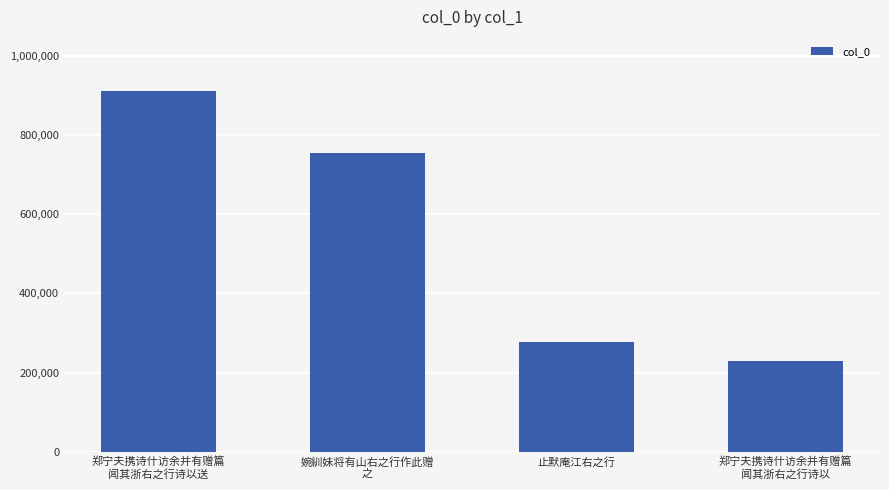

What is the sum of all values?

2171175